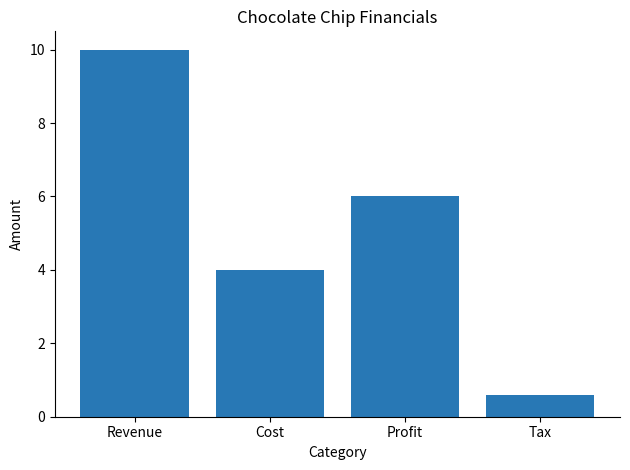

Rank the categories by value from lowest to highest.

Tax, Cost, Profit, Revenue